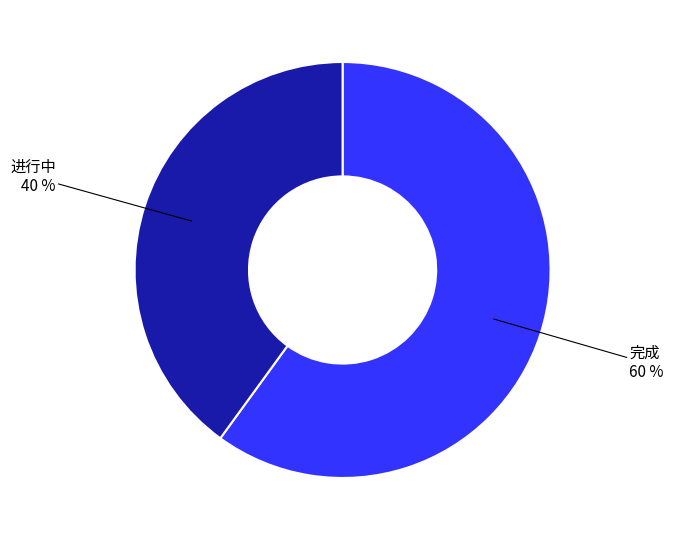

To the nearest percent, what is the difference between the largest and smallest slice percentages?

20%